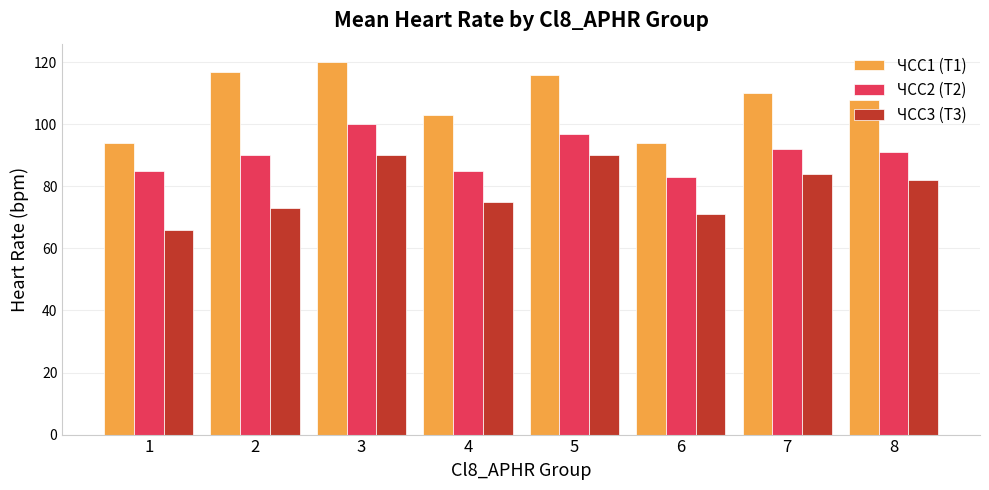

How many groups of bars are there?

8